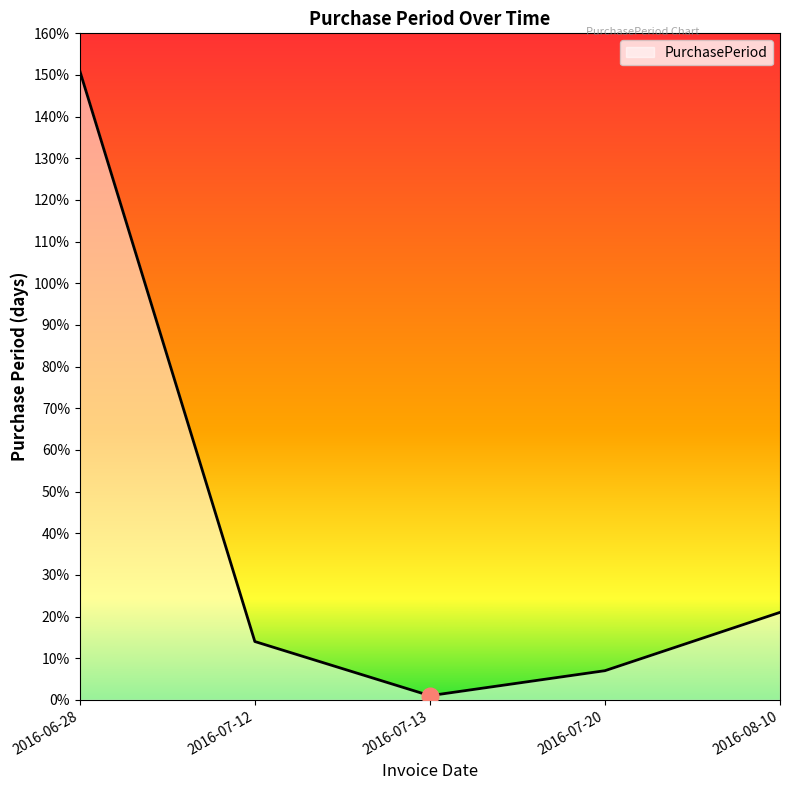

Reading left to right, extract all data points from this chart.

151	14	1	7	21